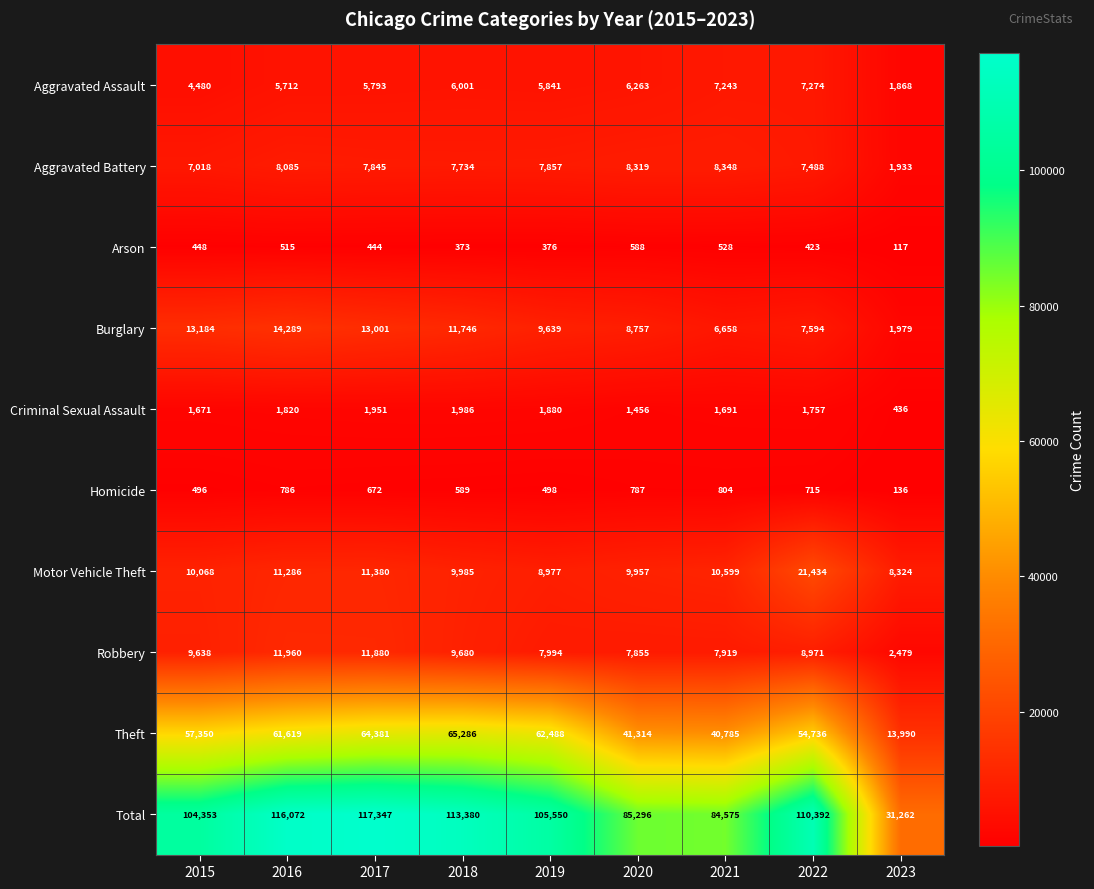

Rank the categories by Criminal Sexual Assault value from lowest to highest.

2023, 2020, 2015, 2021, 2022, 2016, 2019, 2017, 2018